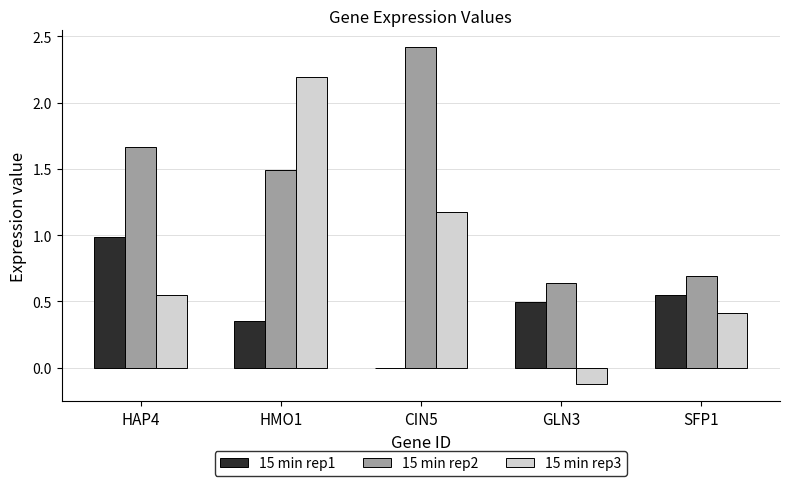

Where does the 15 min rep3 series first go above 0?

HAP4